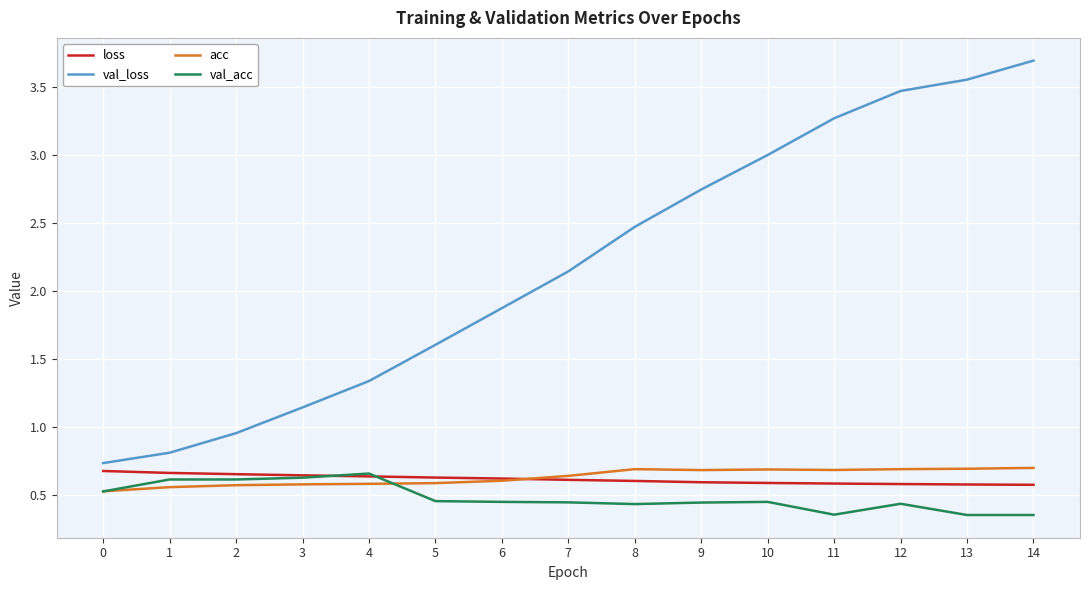

The val_acc series shows 0.2 at 9. True or false?

False